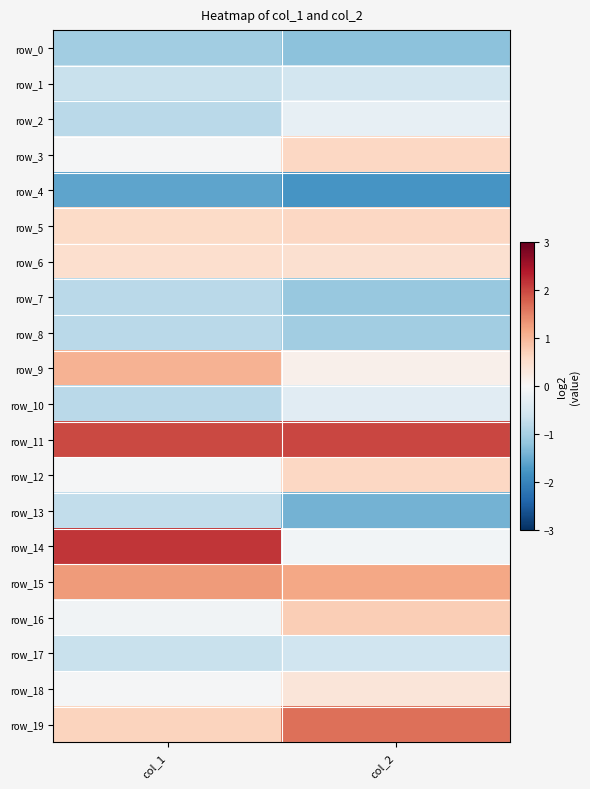

How many categories are shown in the chart?

2